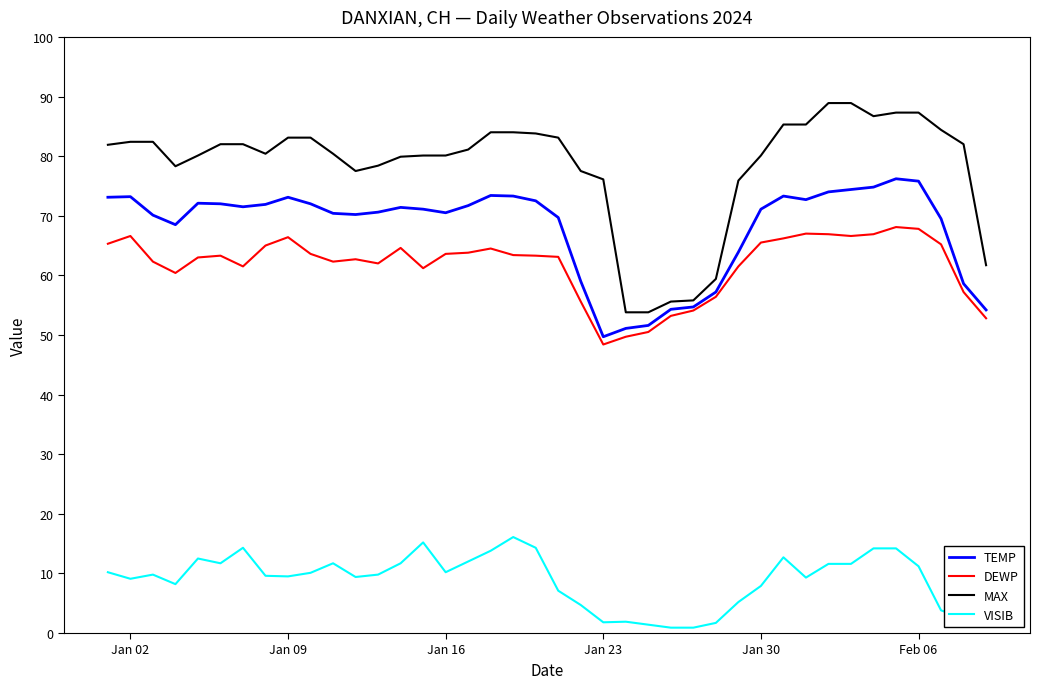

What is the maximum value for DEWP?

68.1